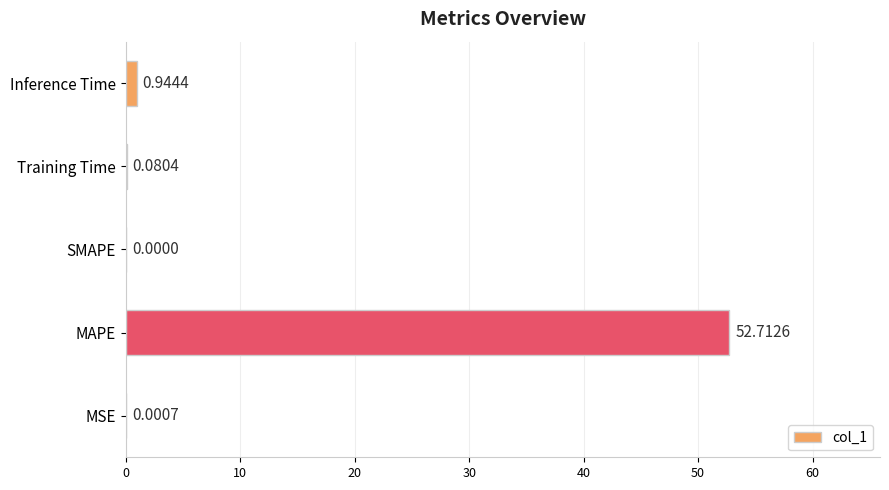

At which label is the value closest to 26?

Inference Time